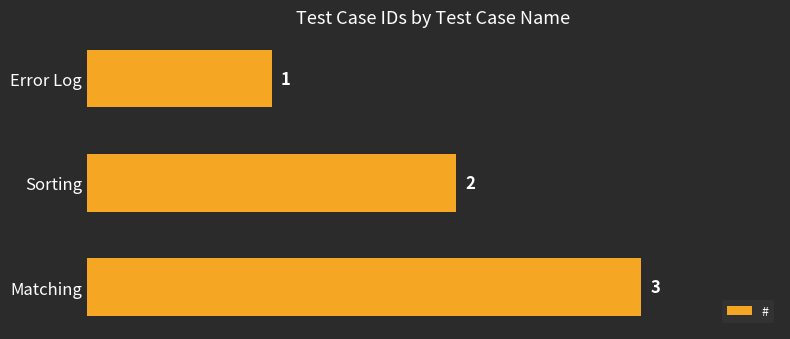

At which label is the value closest to 2?

Sorting